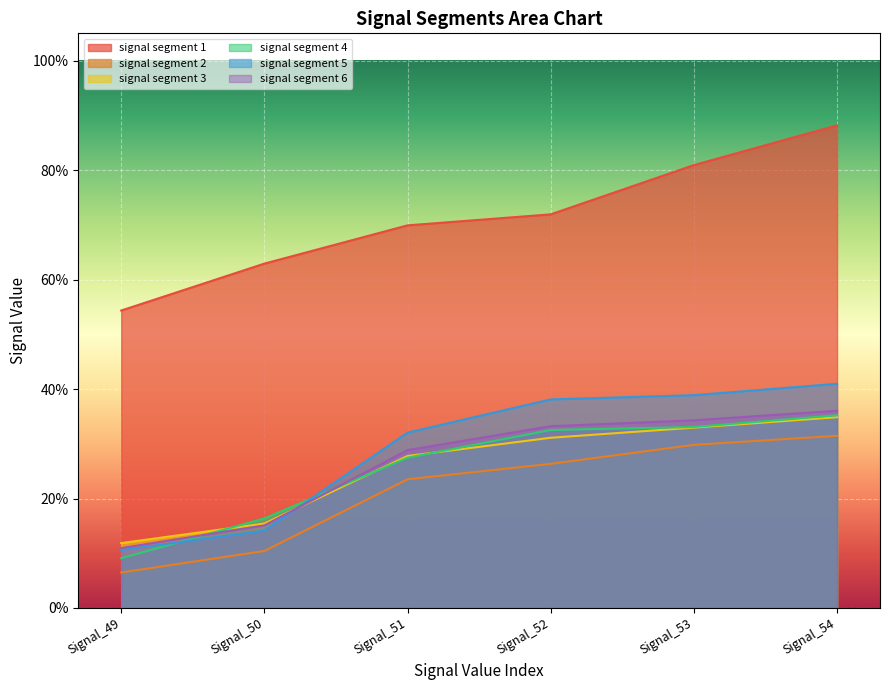

Is the value of signal segment 6 at Signal_50 greater than the value of signal segment 2 at Signal_49?

Yes